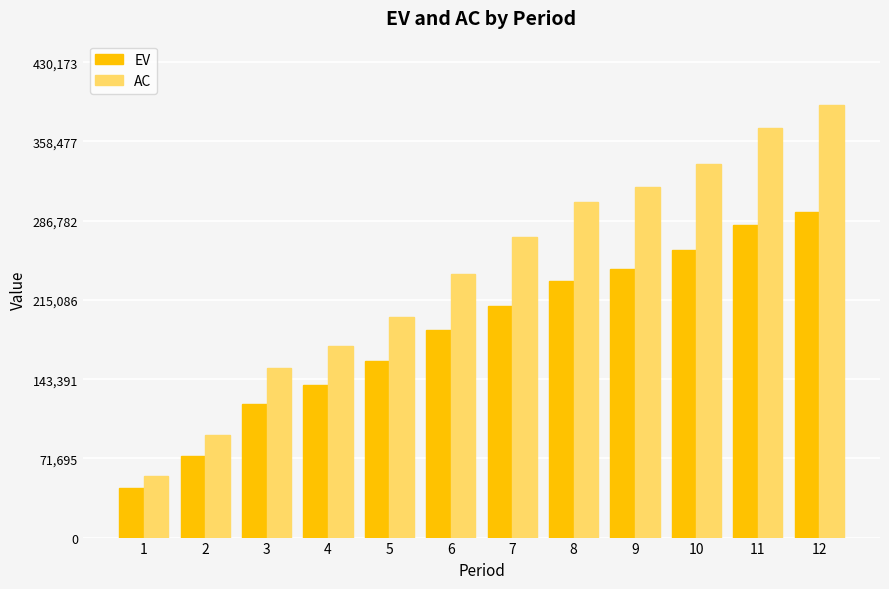

What is the difference between the EV values at 11 and 2?

209221.0